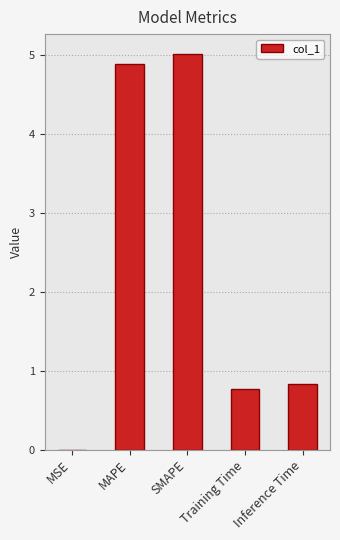

What is the sum of the values at Inference Time and SMAPE?

5.8